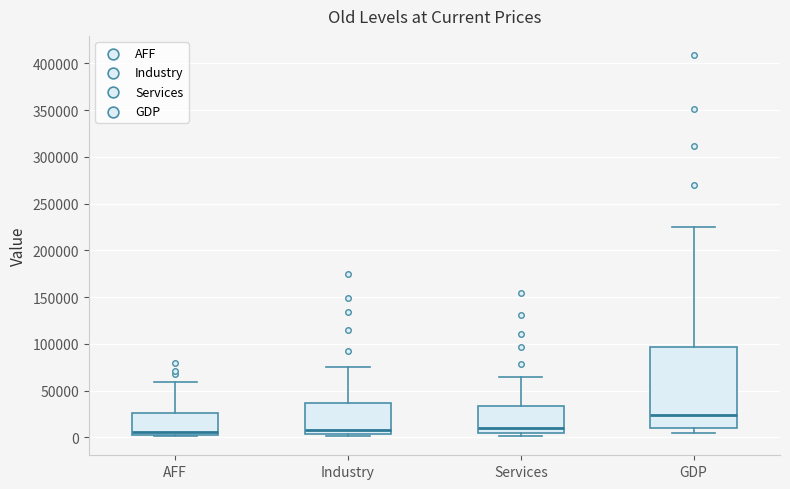

Which box has the highest median line?

GDP